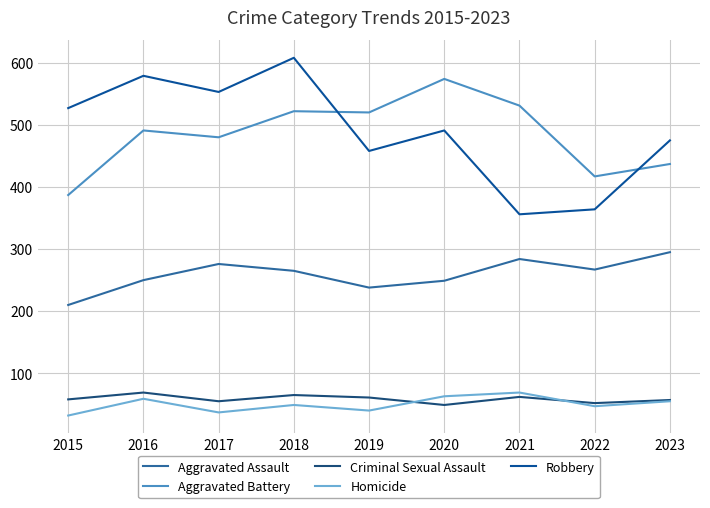

True or false: Aggravated Assault and Criminal Sexual Assault cross at least once.

False